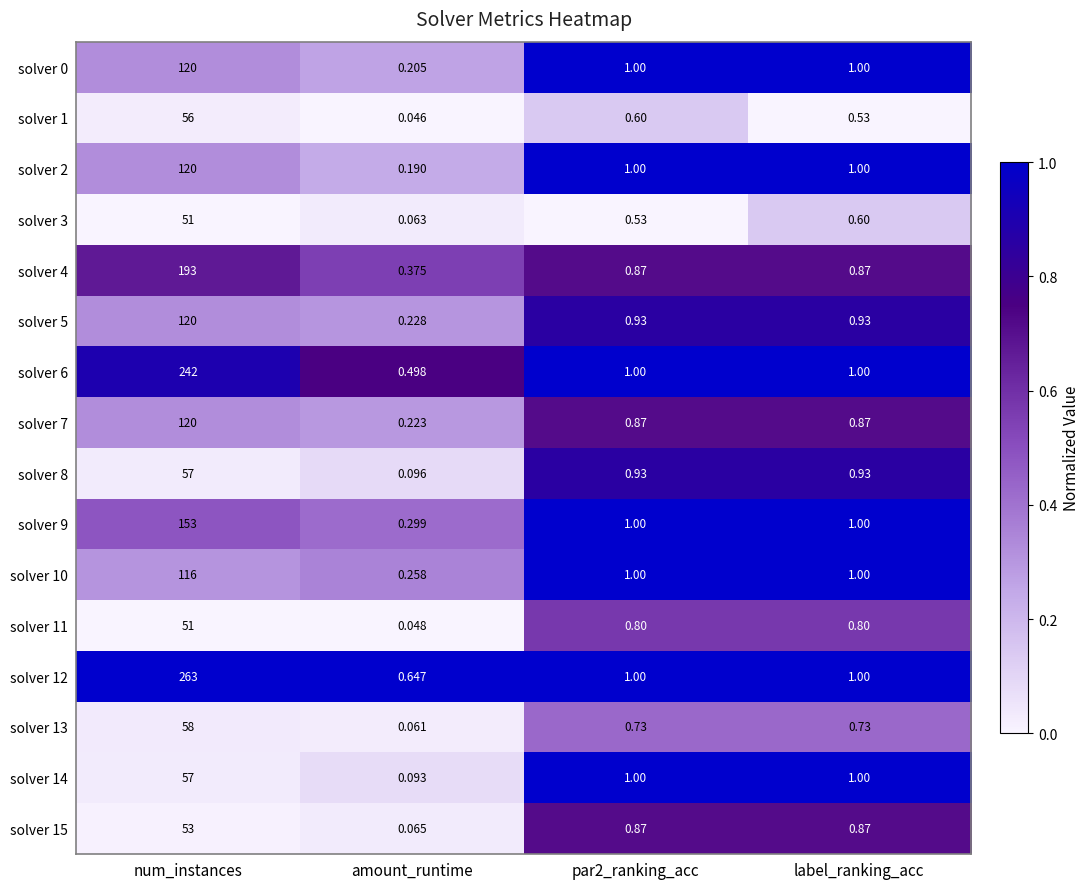

At which category is the sum across all series the highest?

num_instances